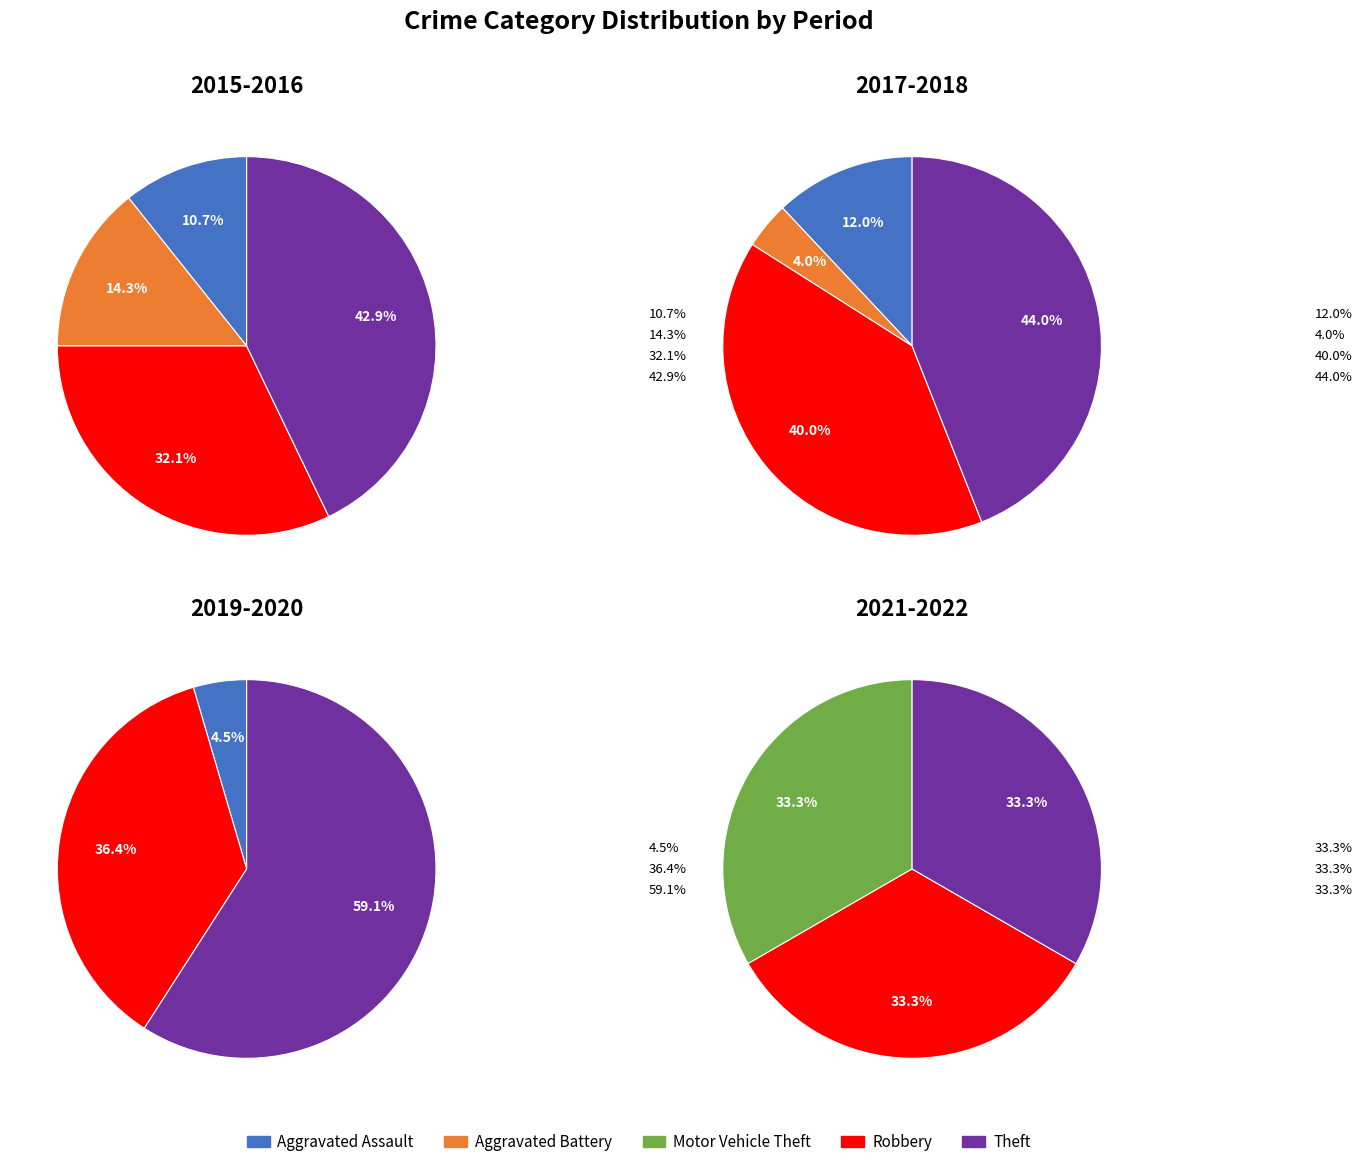

How much of the chart is everything except Theft?

52.6%